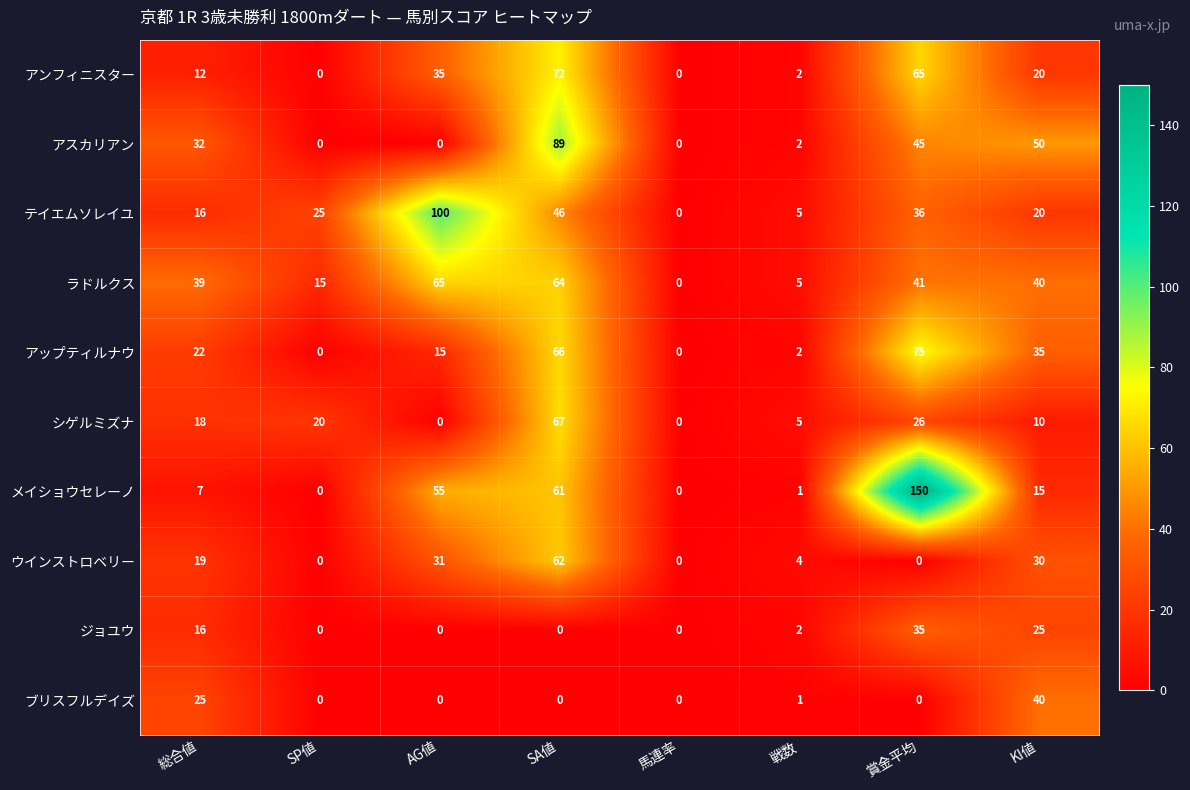

What is the maximum value shown in the chart?

150